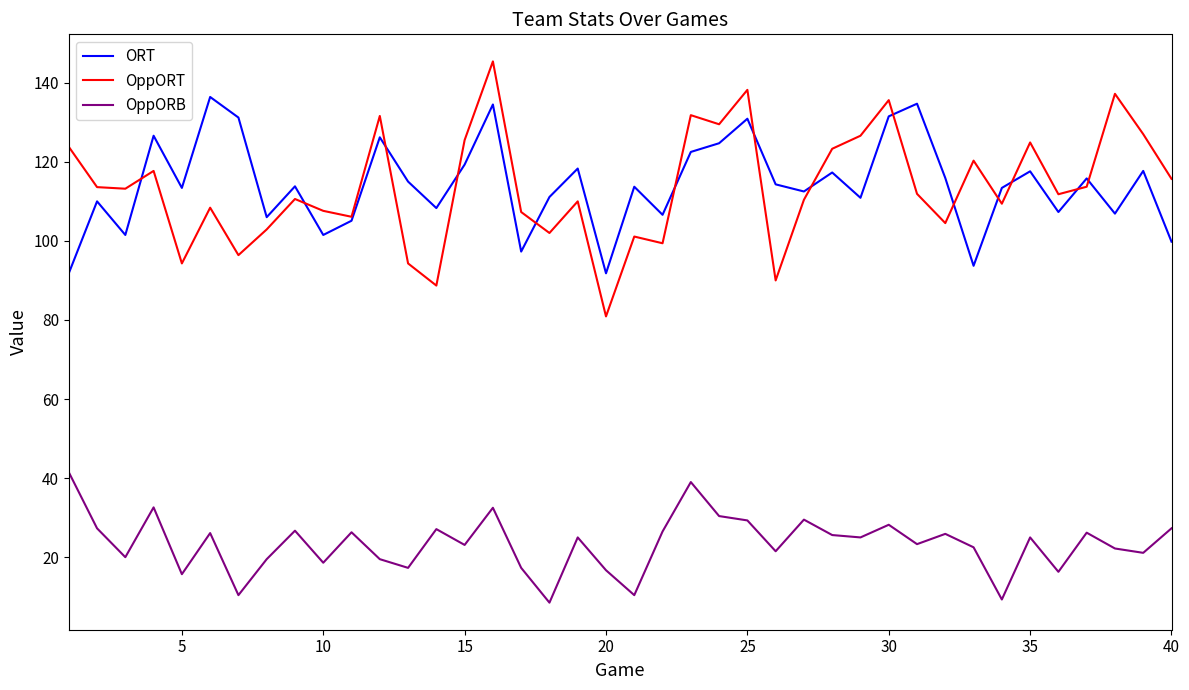

Which series has the widest spread of values?

OppORT